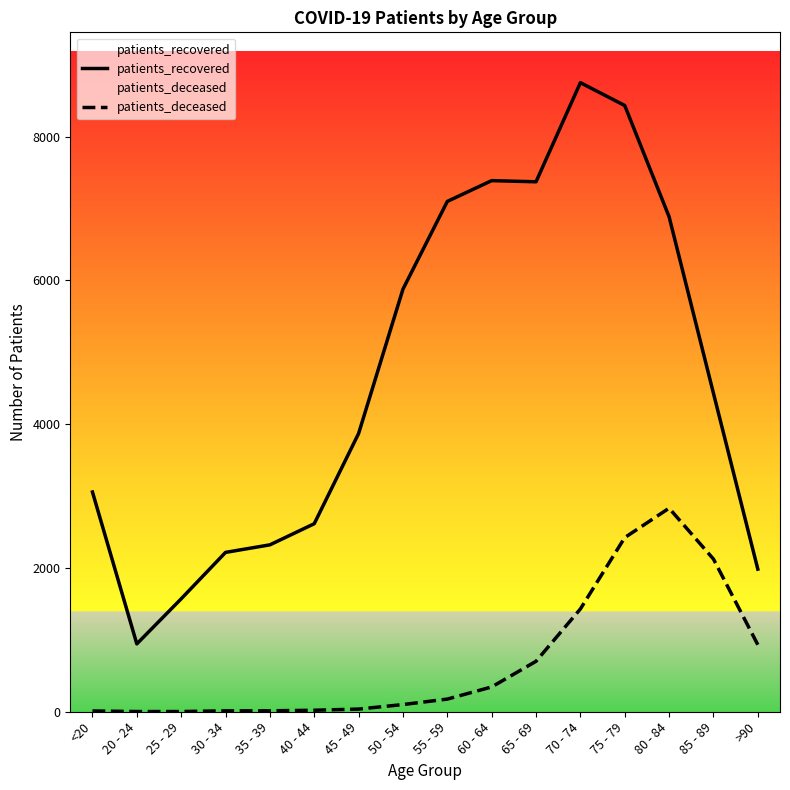

What is the sum of all patients_recovered values?

74825